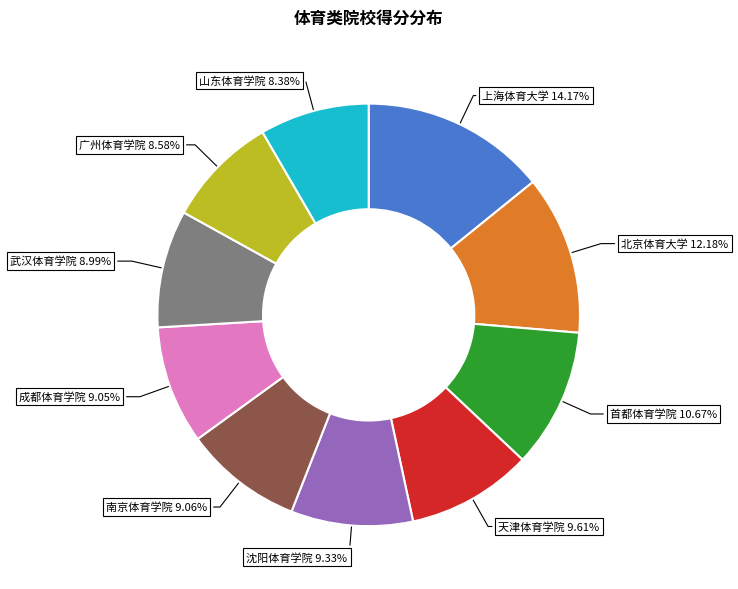

Which category has the biggest portion of the pie?

上海体育大学